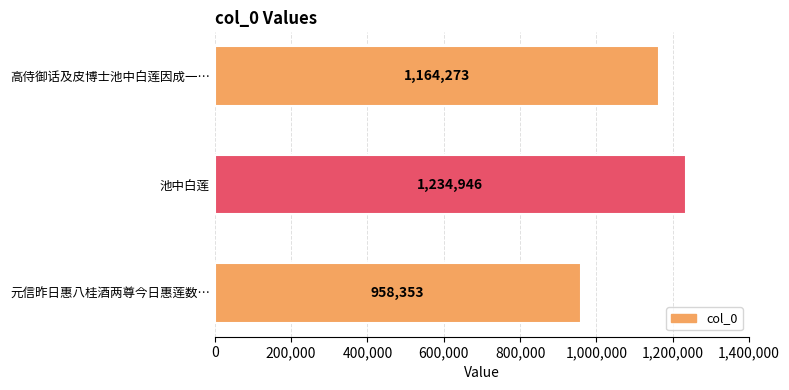

Rank the categories by value from lowest to highest.

元信昨日惠八桂酒两尊今日惠莲数…, 高侍御话及皮博士池中白莲因成一…, 池中白莲